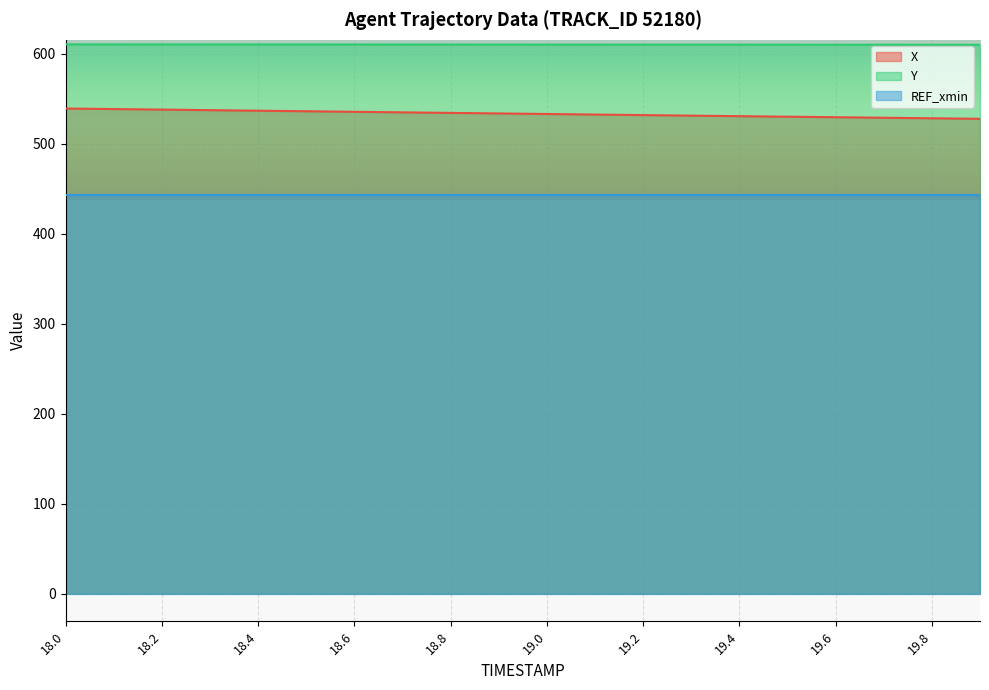

True or false: X has more than 1 points higher than both neighbors.

False